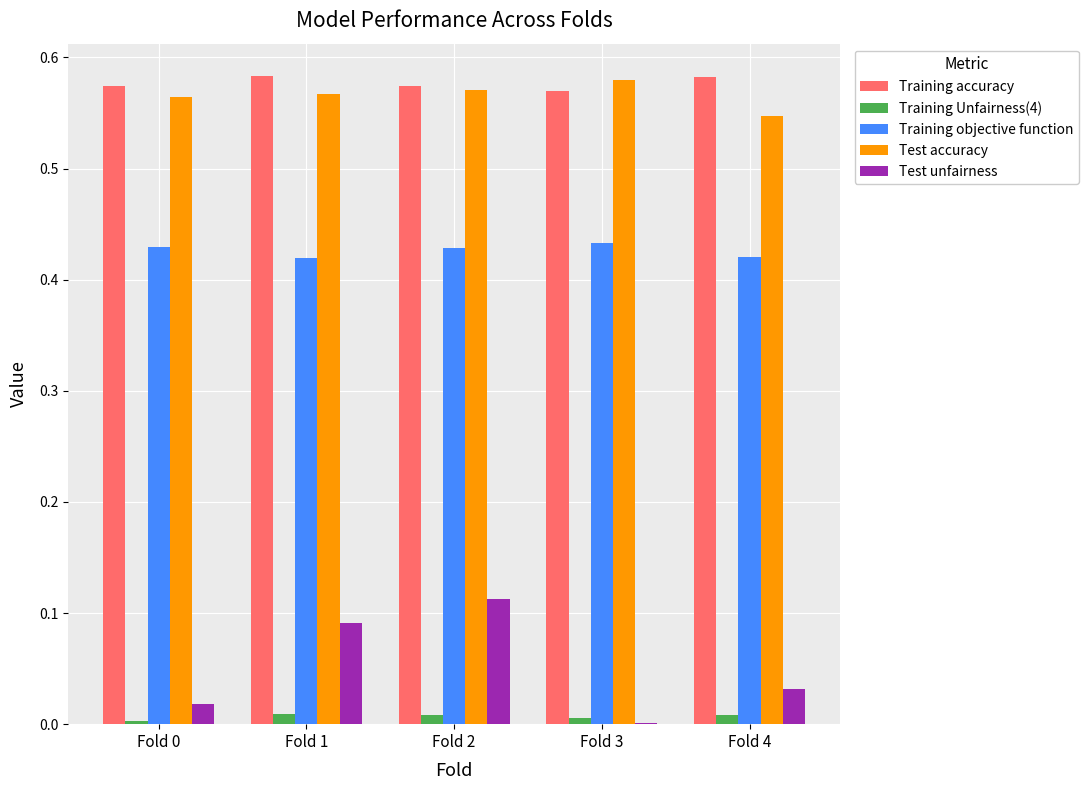

What is the sum of all Test unfairness values?

0.3